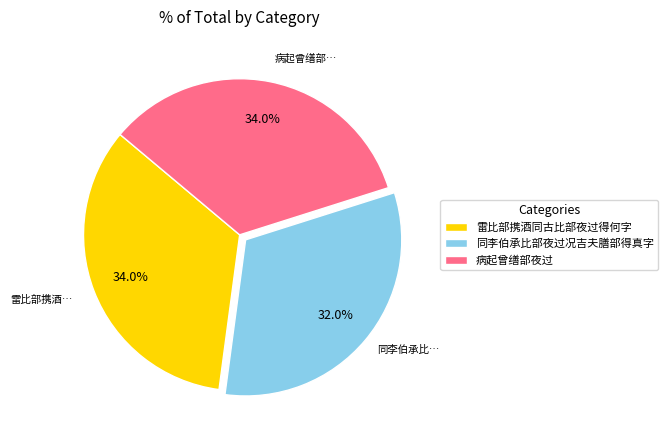

To the nearest percent, what is the combined percentage of 病起曾缮部夜过 and 雷比部携酒同古比部夜过得何字?

68%